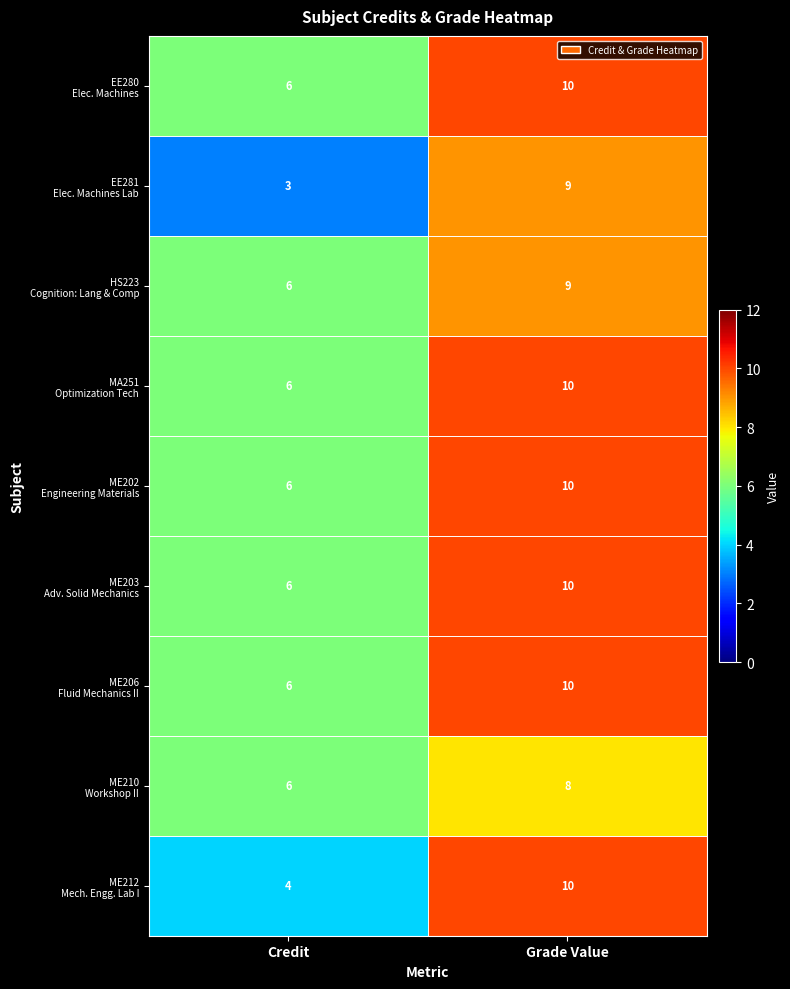

Which label corresponds to the smallest value in the chart?

Credit